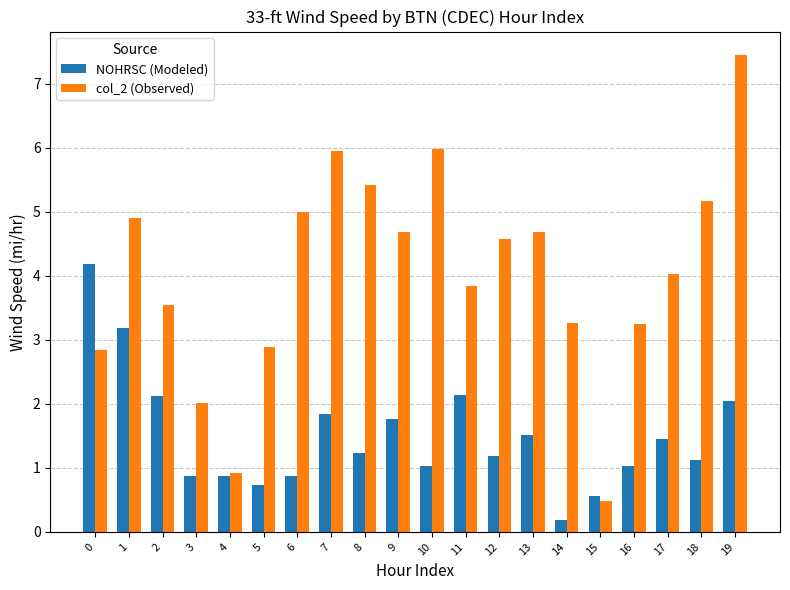

What are all the series names shown in the legend?

NOHRSC (Modeled), col_2 (Observed)